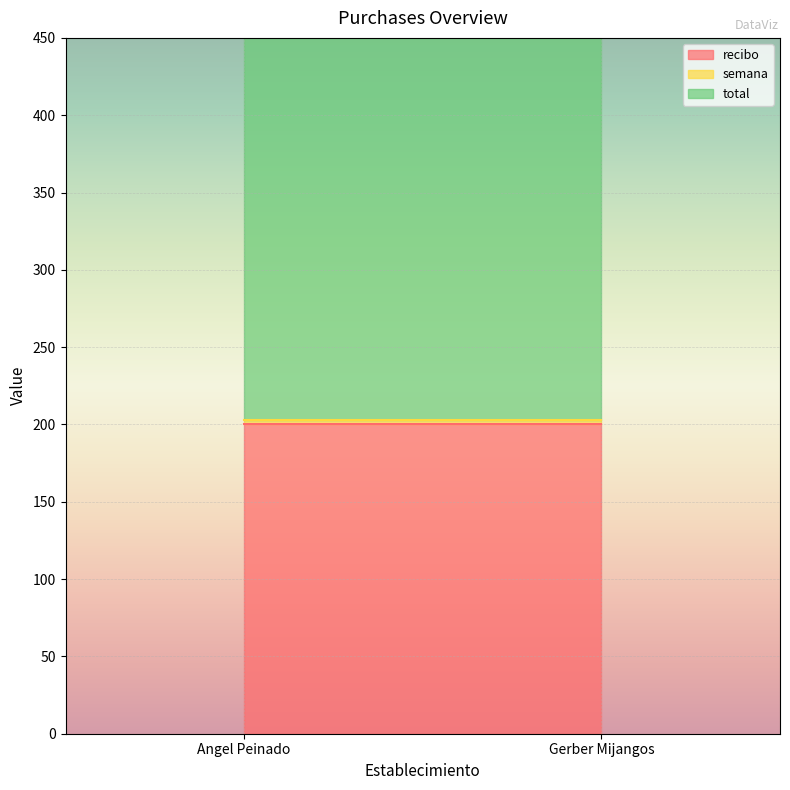

Where is total nearest to the value 400?

Angel Peinado